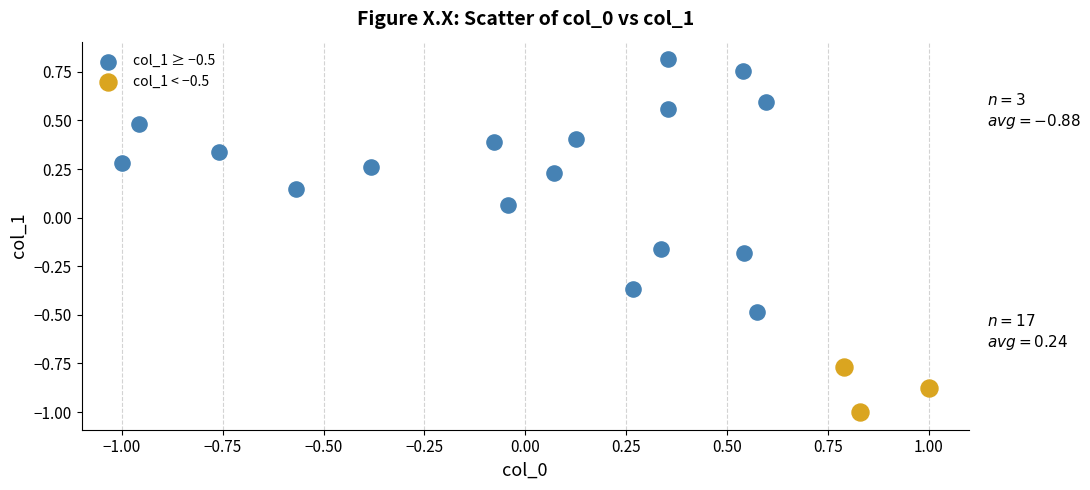

Which series contains the highest Y value?

col_1 ≥ −0.5